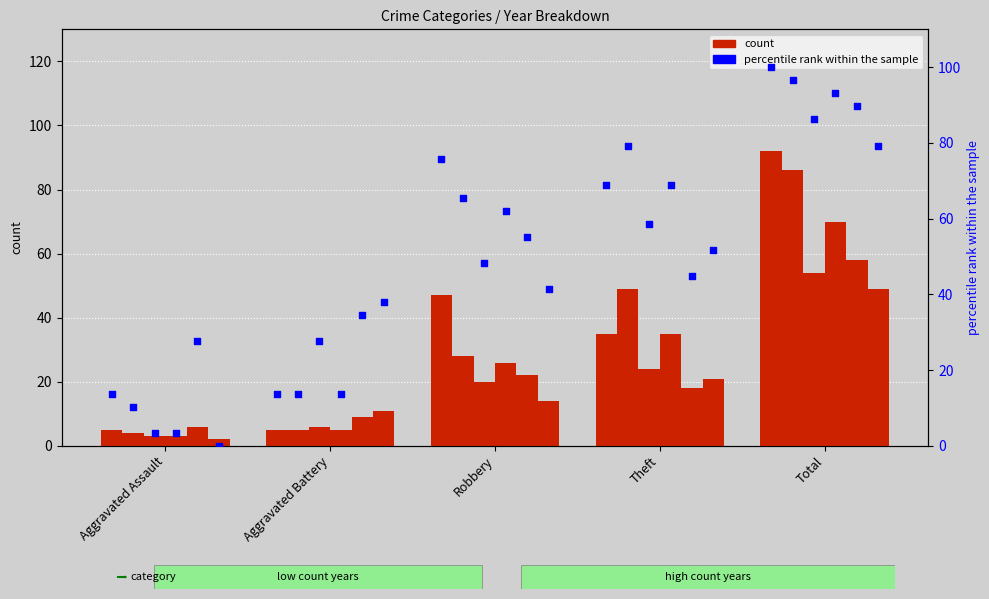

Approximately how many times larger is the value at Aggravated Assault compared to Aggravated Battery?

1.0